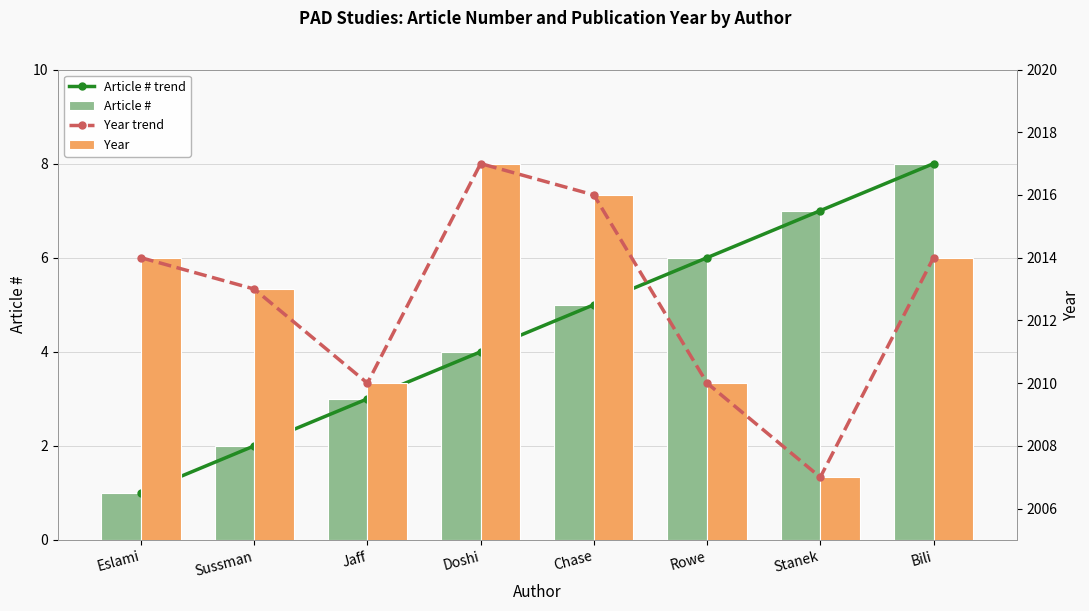

What is the label of the 5th bar from the right?

Doshi